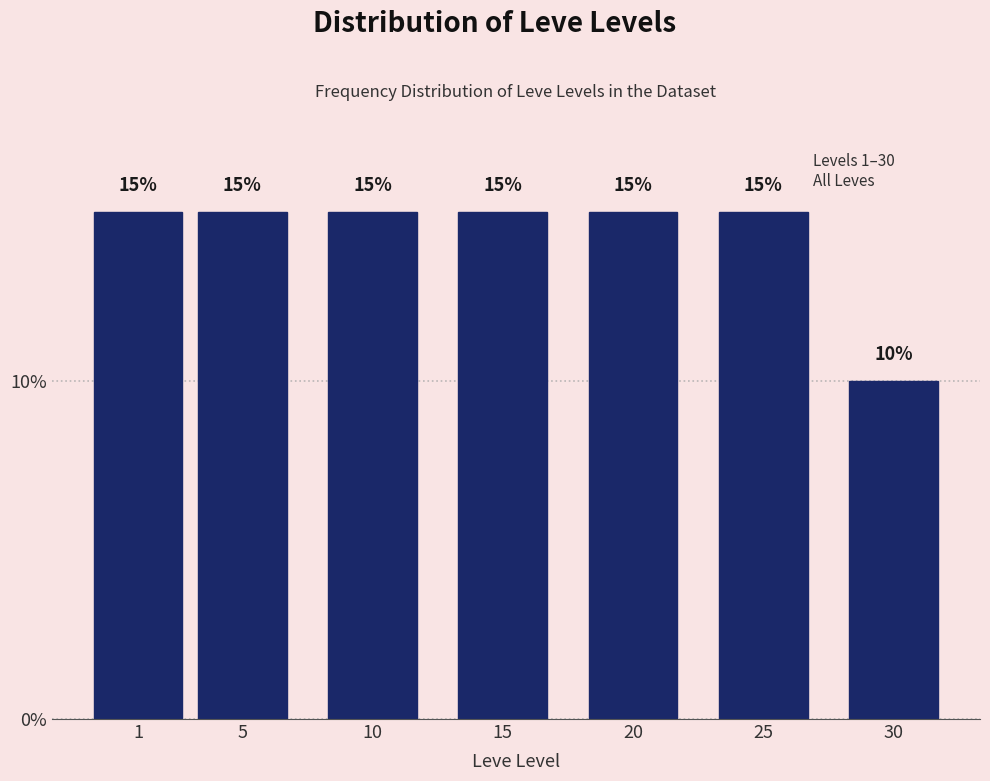

Reading left to right, list all the values displayed in this chart.

1=15	5=15	10=15	15=15	20=15	25=15	30=10